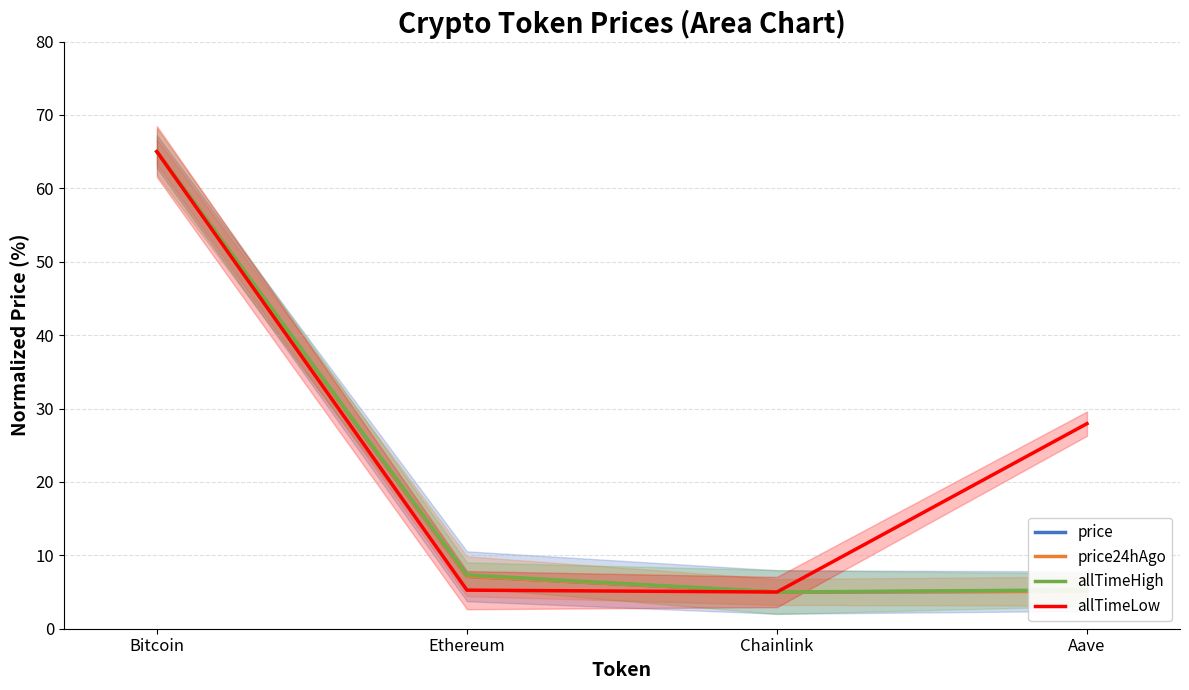

Where is the first local minimum for price?

Chainlink